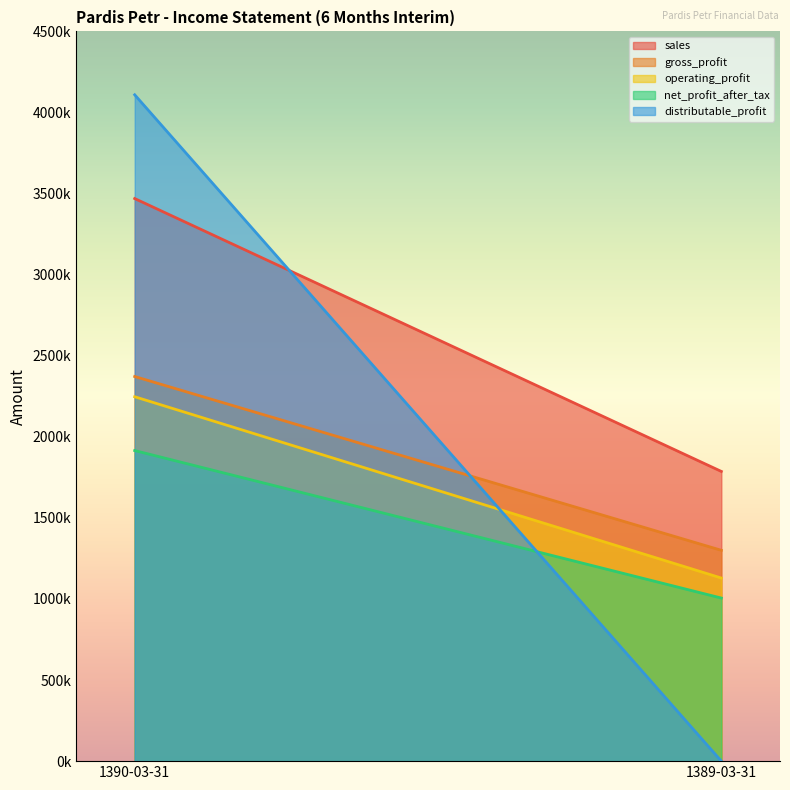

How many data points does each series have?

2